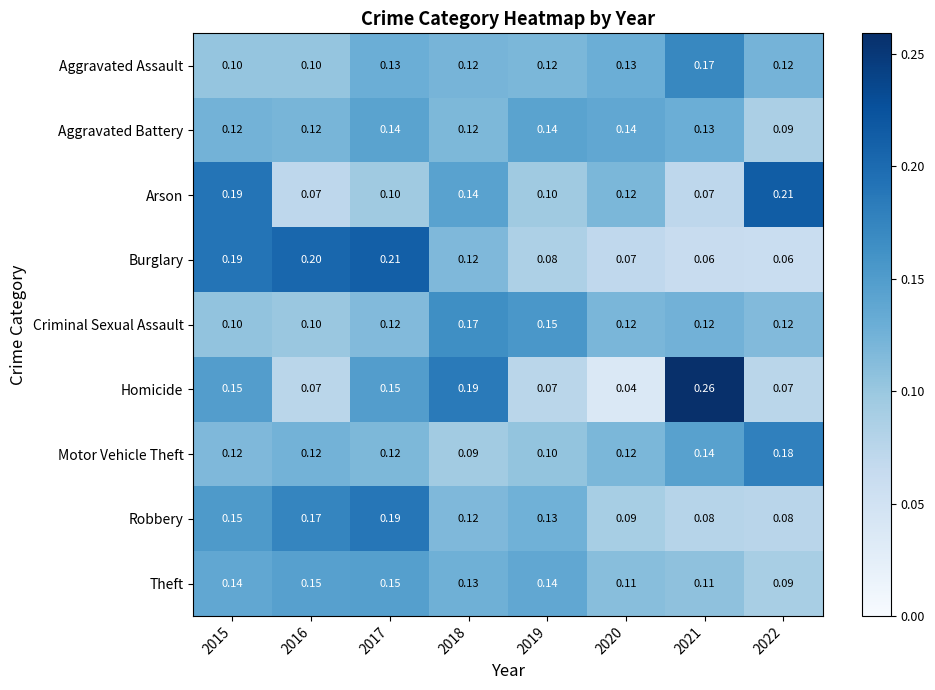

Which series changed the most between 2020 and 2022?

Arson